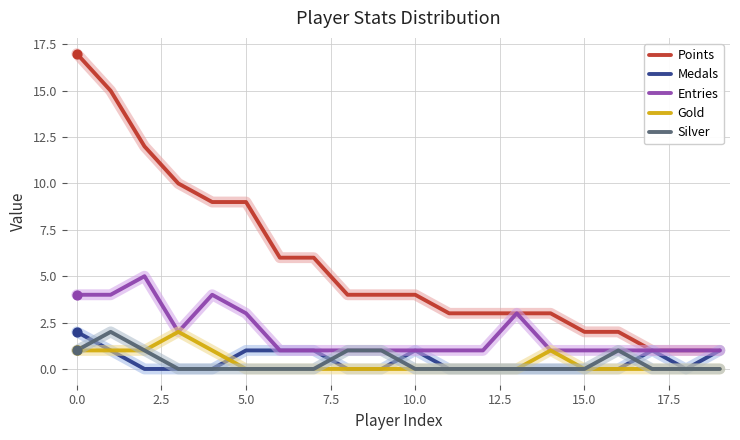

What is the maximum value shown in the chart?

17